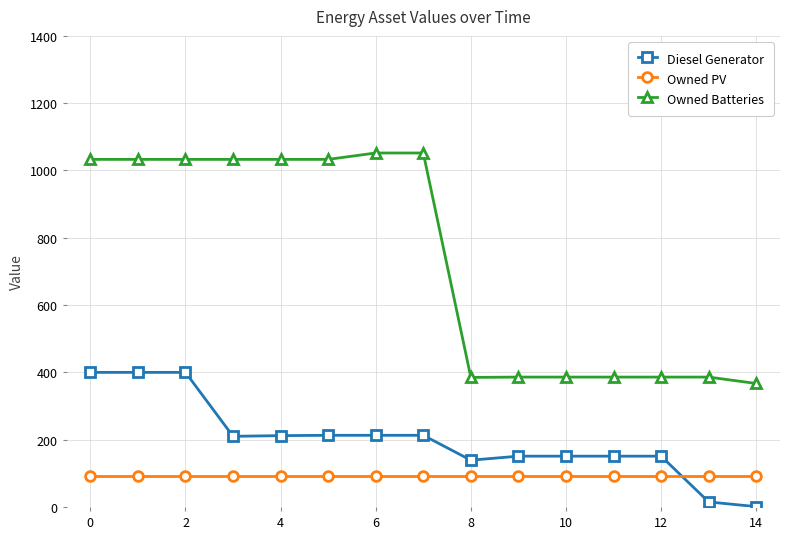

True or false: Diesel Generator and Owned Batteries intersect in this chart.

False